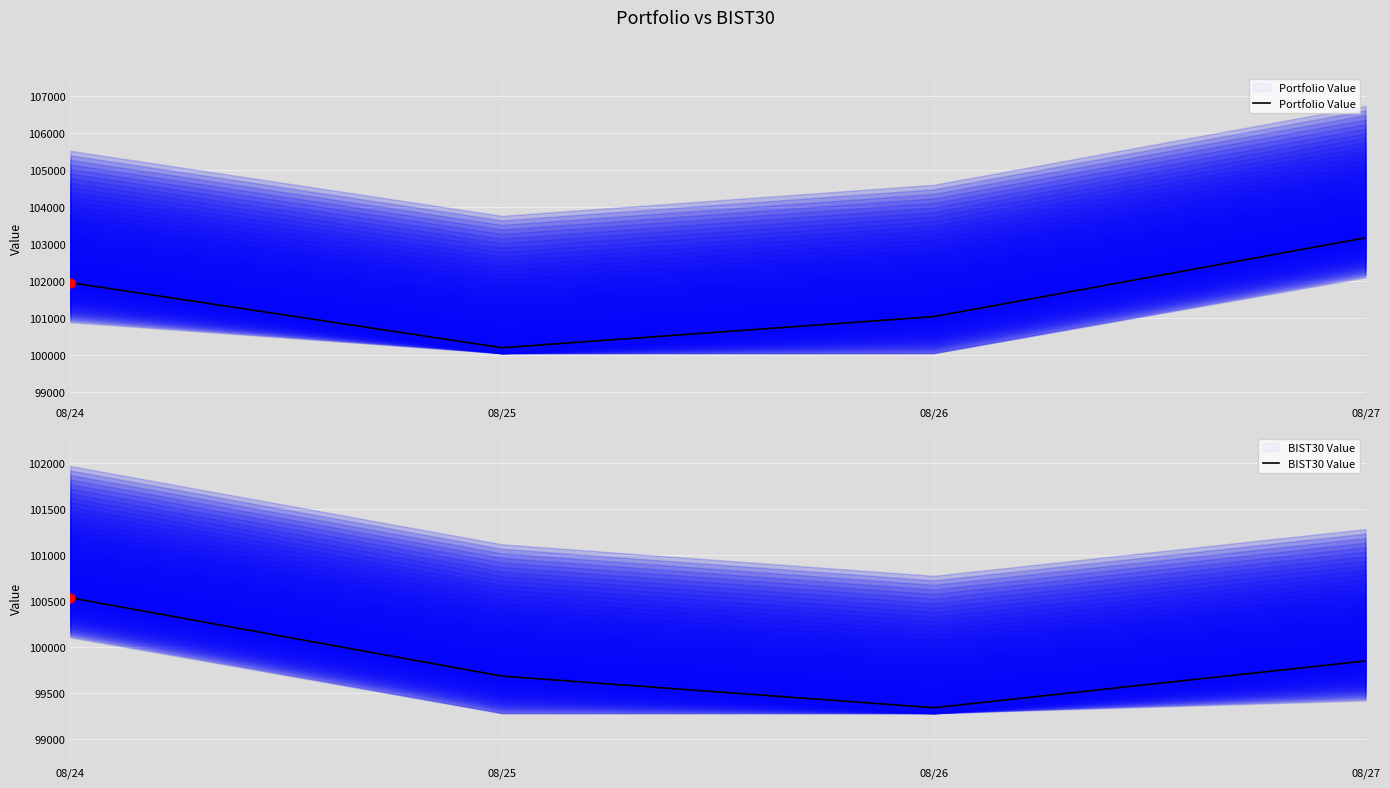

Which series has the largest total across all categories?

Portfolio Value